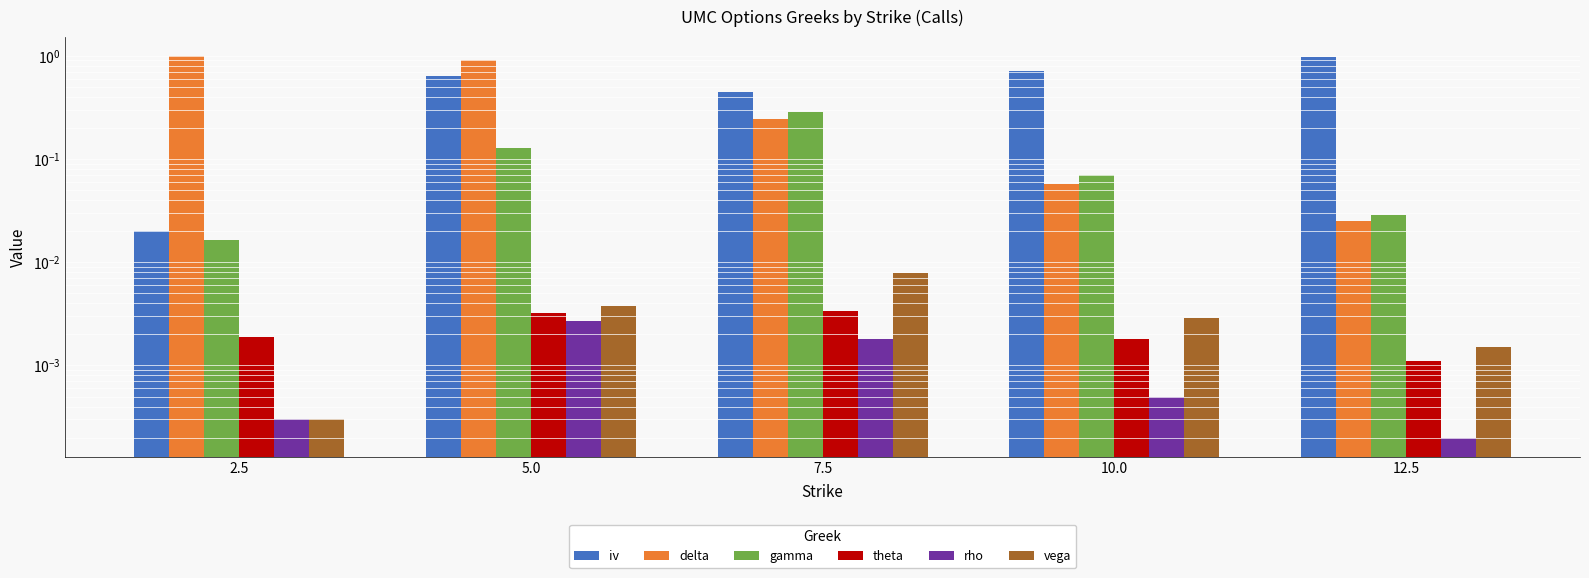

True or false: rho has a value of 0.0 at 7.5.

False